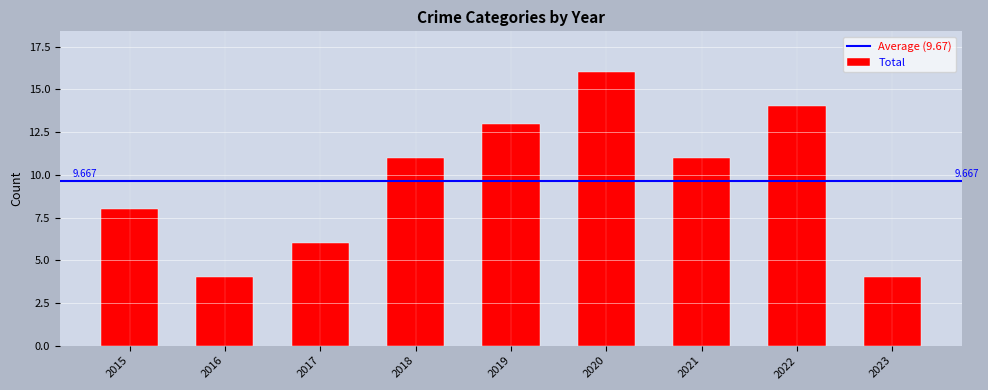

What is the maximum value shown in the chart?

16